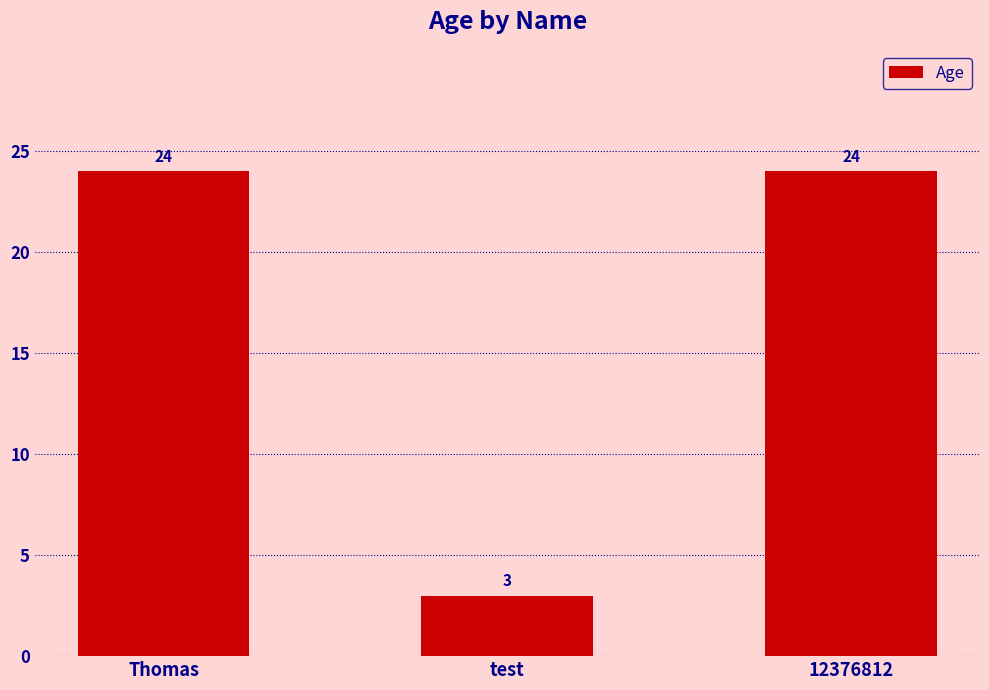

What is the ratio of the value at Thomas to the value at 12376812?

1.0